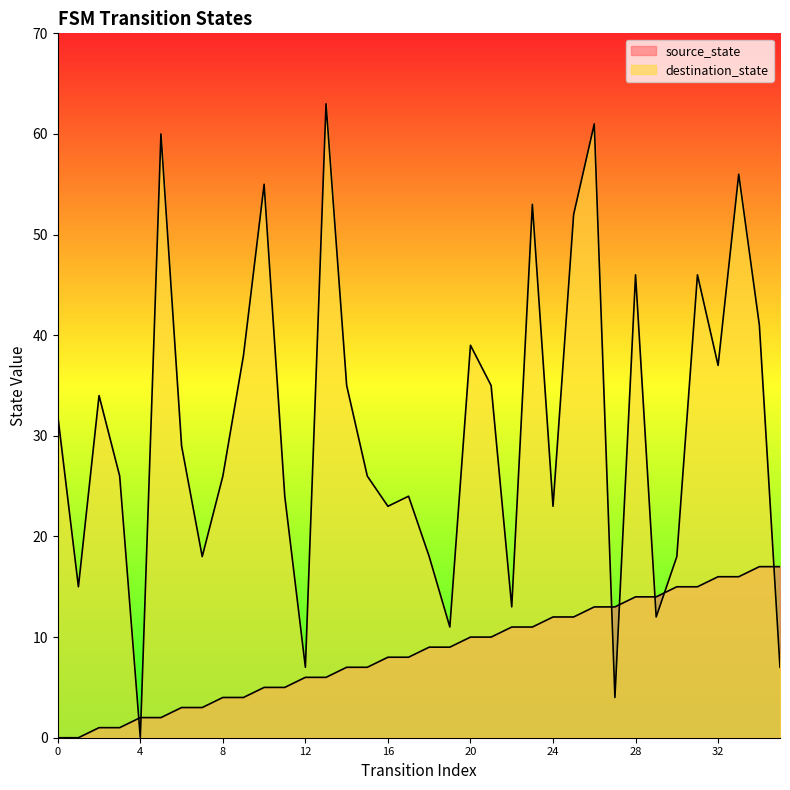

What is the total value across all series at 31?

61